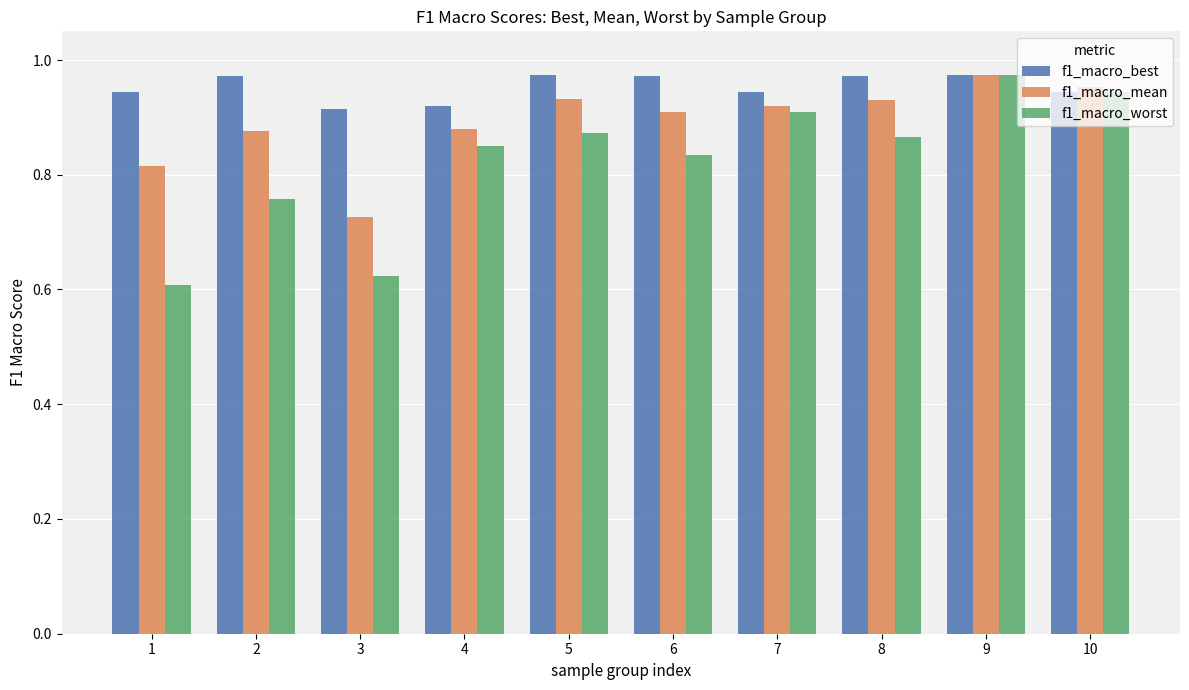

What is the difference between the second highest and minimum values in the f1_macro_worst series?

0.3